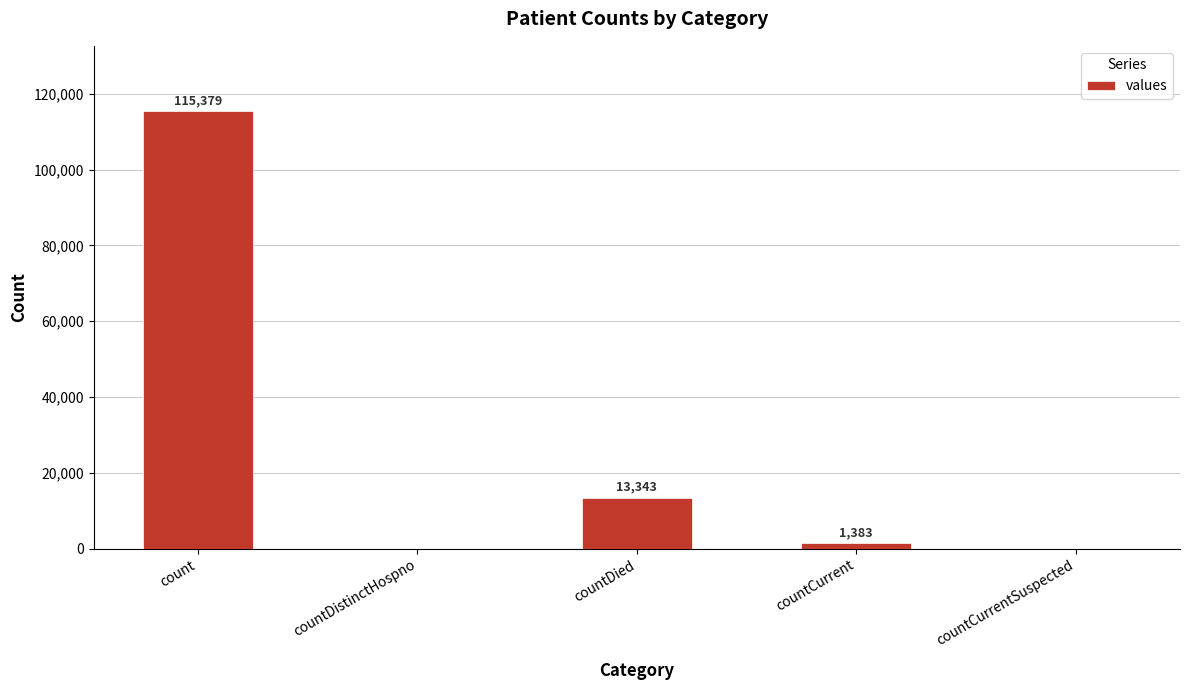

What is the sum of the values at countCurrent and countCurrentSuspected?

1383